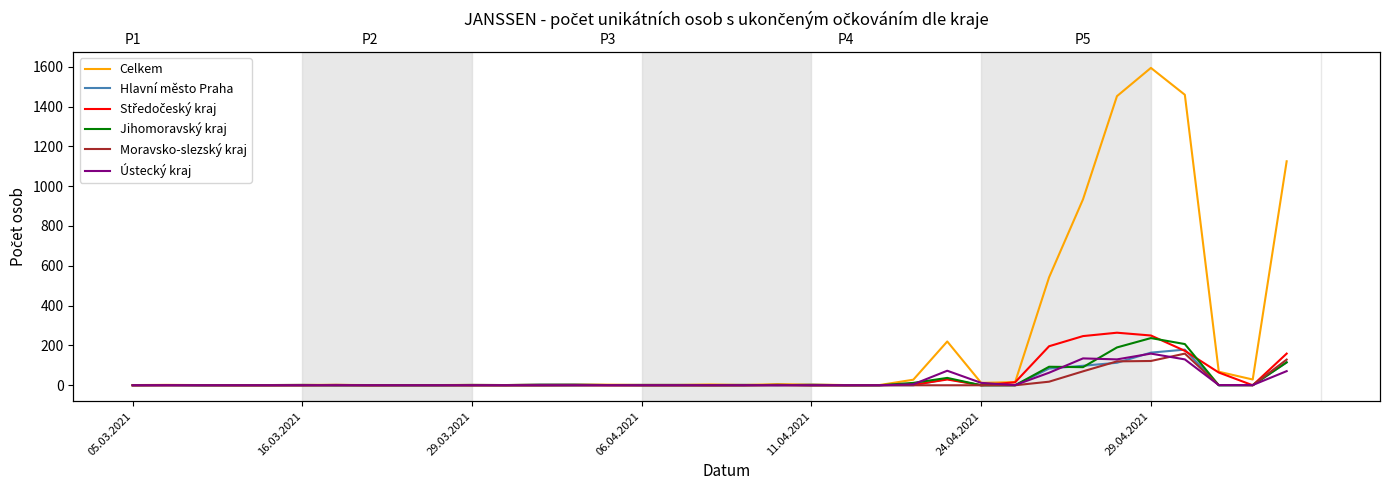

Between 32 and 33, which series saw the biggest shift?

Středočeský kraj